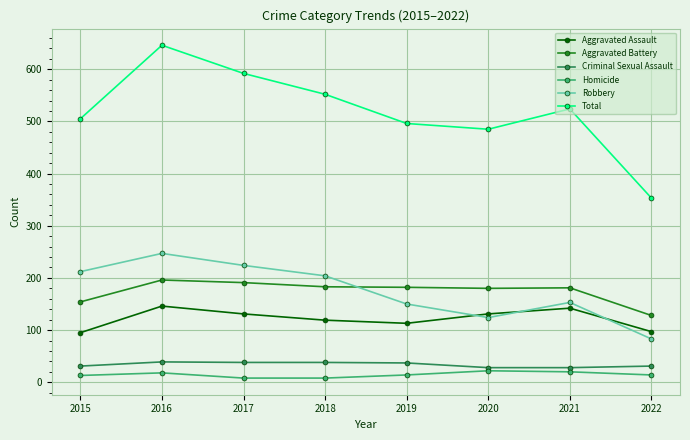

What is the smallest value displayed?

8